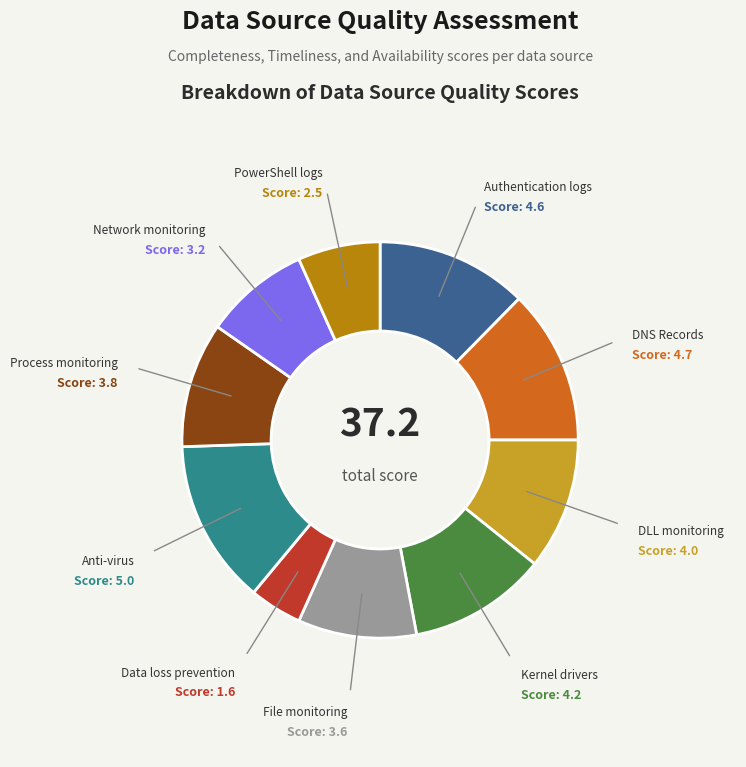

Does any single category account for the majority?

No